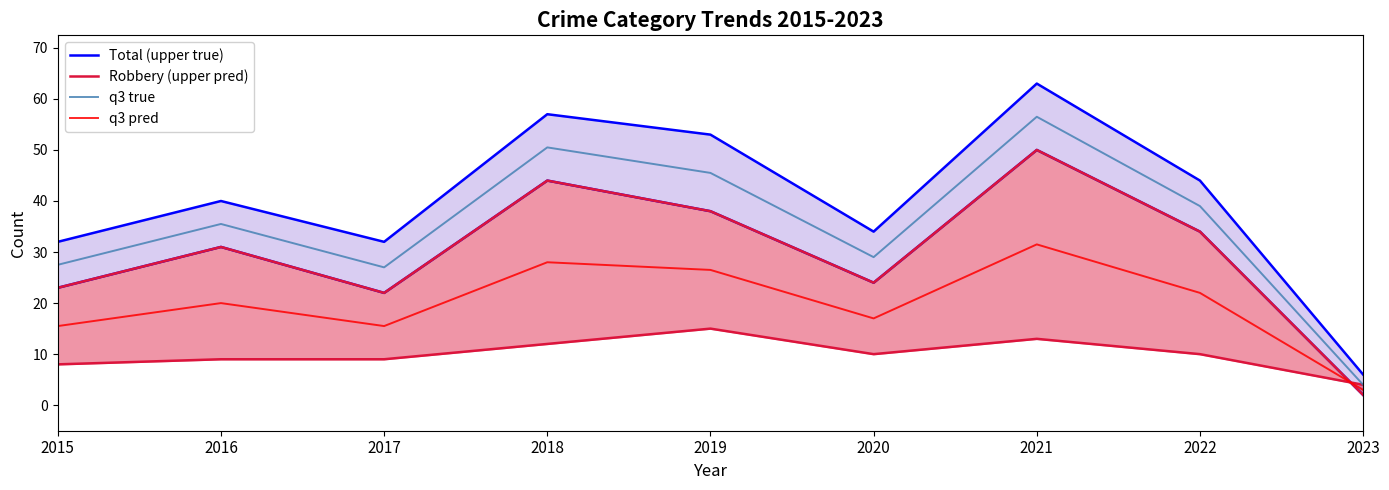

What is the difference between the highest and lowest values at 2020?

17.0